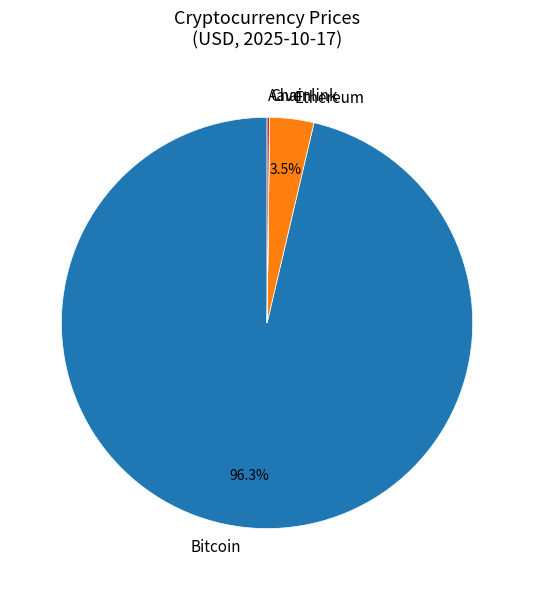

What percentage do Ethereum and Bitcoin together represent?

99.8%